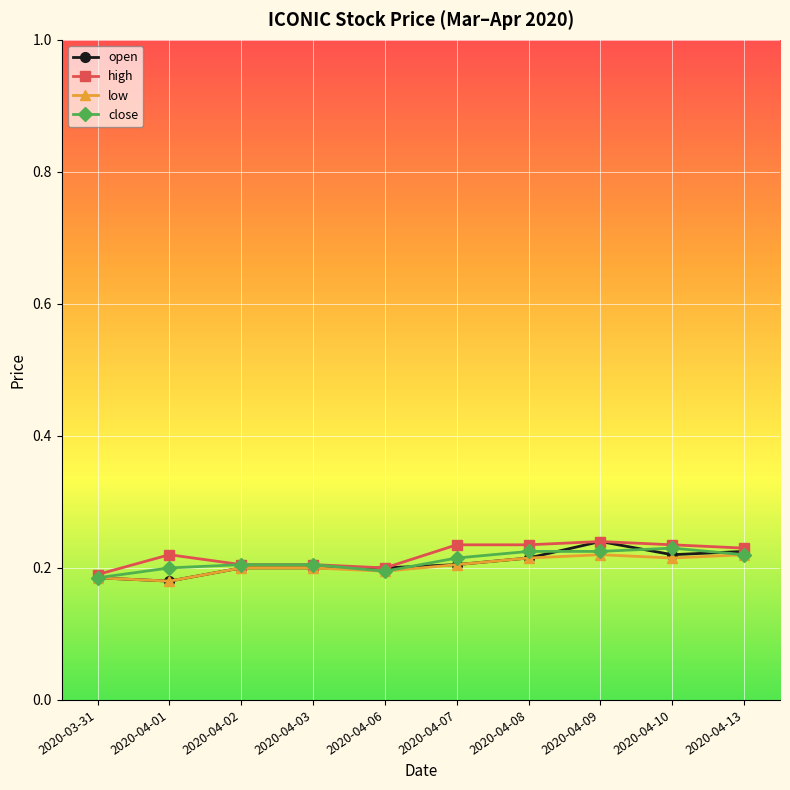

Is it true that open equals 0.3 at 2020-04-09?

False